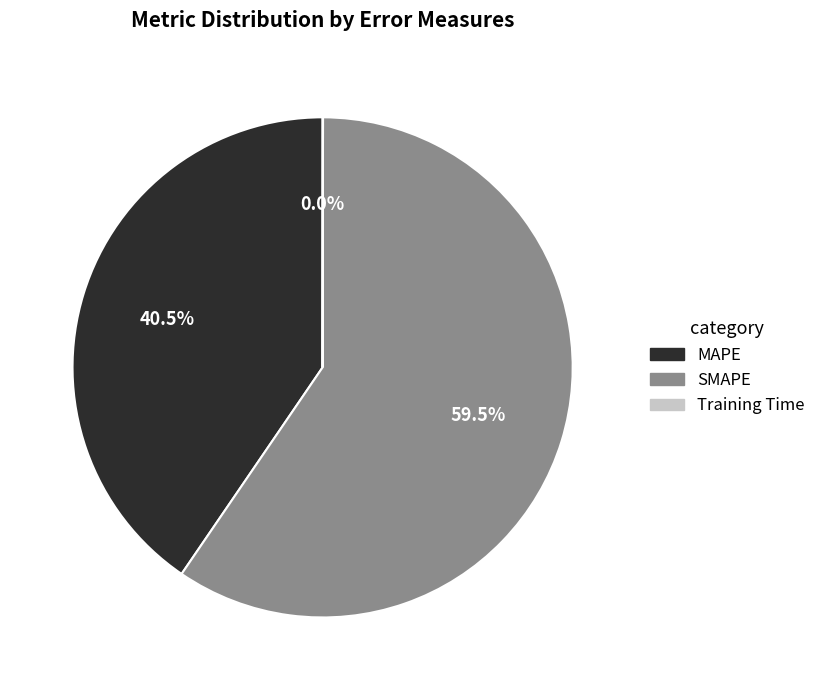

Which slice is the largest?

SMAPE